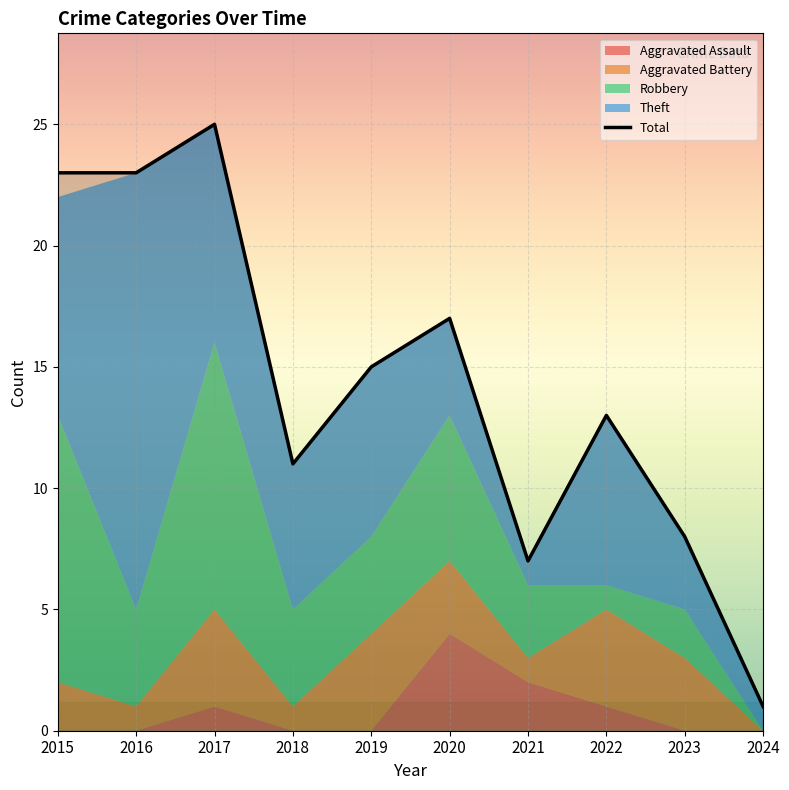

What is the difference between the Total values at 2020 and 2019?

2